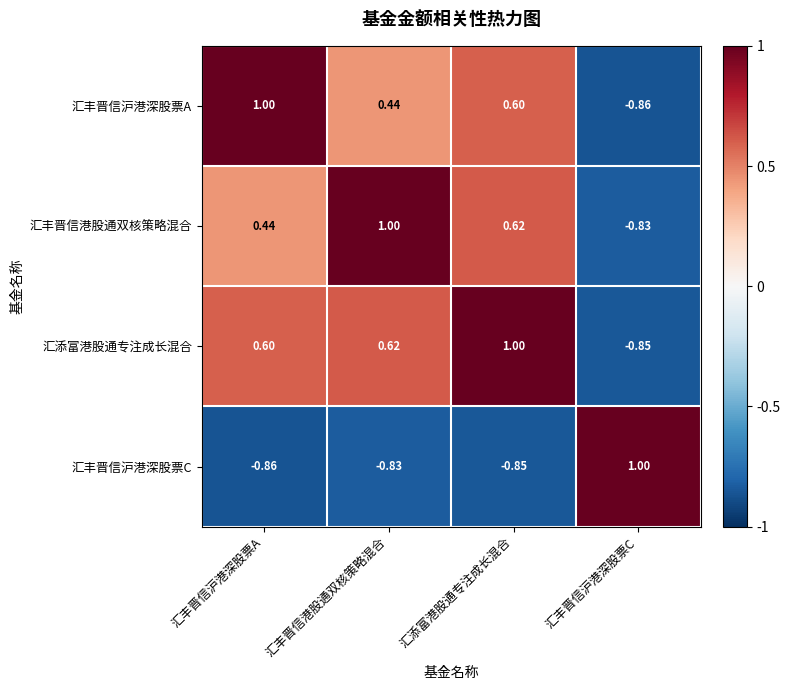

At which category is the sum across all series the highest?

汇添富港股通专注成长混合